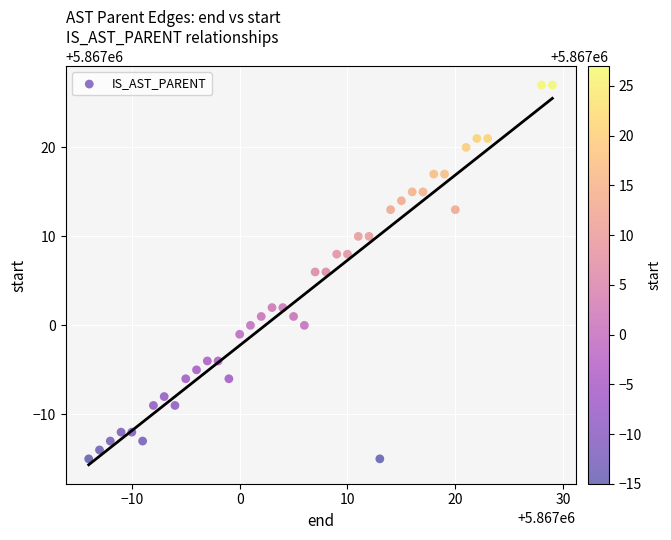

What is the range of Y values (max minus min)?

42